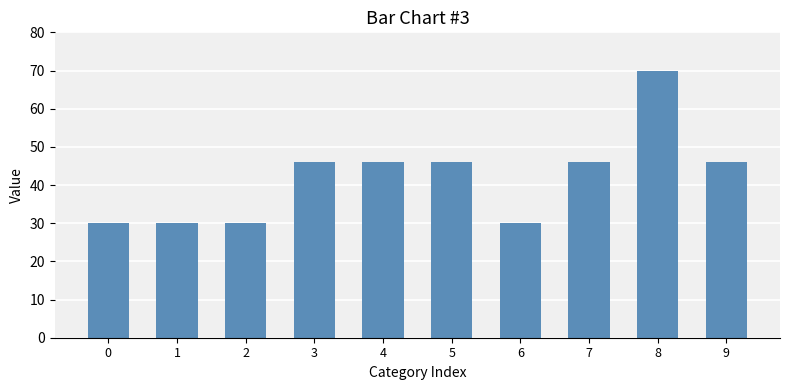

At which category does the chart reach its peak across all series?

8